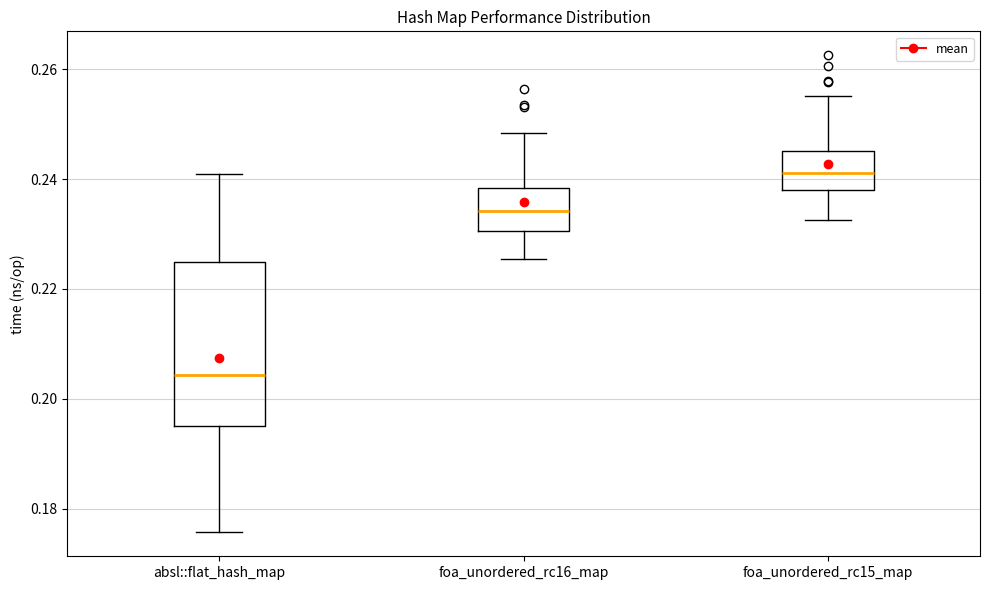

Reading left to right, transcribe this box plot: for each box, give where its median line is, the range the box spans, and where its two whiskers end, as read against the y-axis. The values are not printed on the chart, so give them approximately, as read against the axis.

absl::flat_hash_map: median 0.204, box 0.196 to 0.224, whiskers 0.176 to 0.240
foa_unordered_rc16_map: median 0.234, box 0.230 to 0.238, whiskers 0.226 to 0.248
foa_unordered_rc15_map: median 0.242, box 0.238 to 0.246, whiskers 0.232 to 0.256